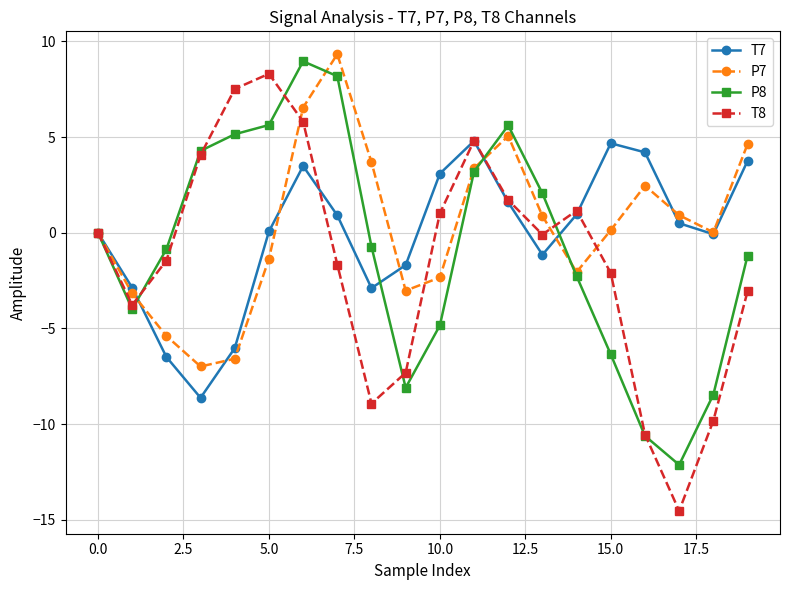

What is the smallest value displayed?

-14.5